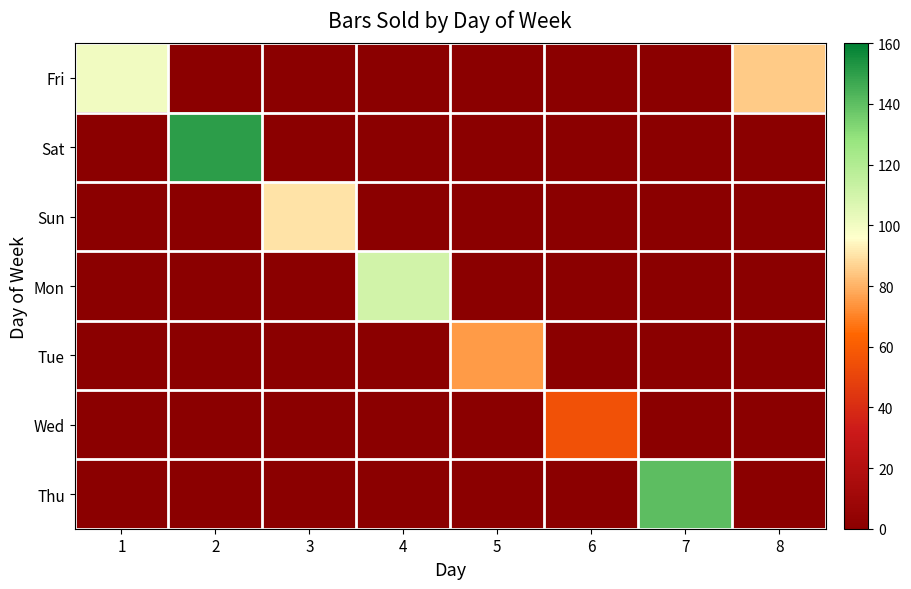

At 6, list the series in order from largest to smallest.

Fri, Sat, Sun, Mon, Tue, Wed, Thu